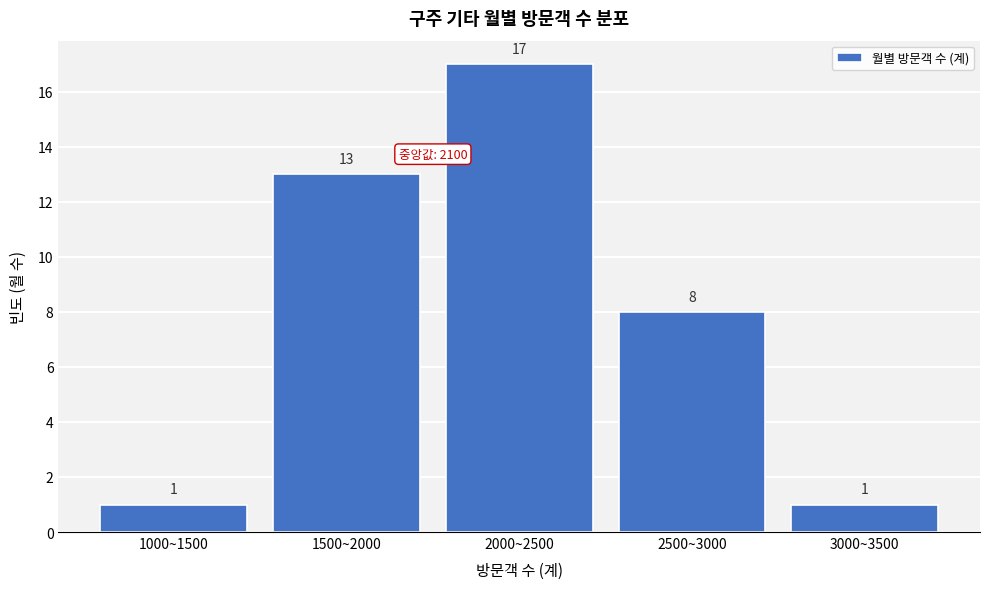

Reading left to right, list all the values displayed in this chart.

1000~1500=1	1500~2000=13	2000~2500=17	2500~3000=8	3000~3500=1